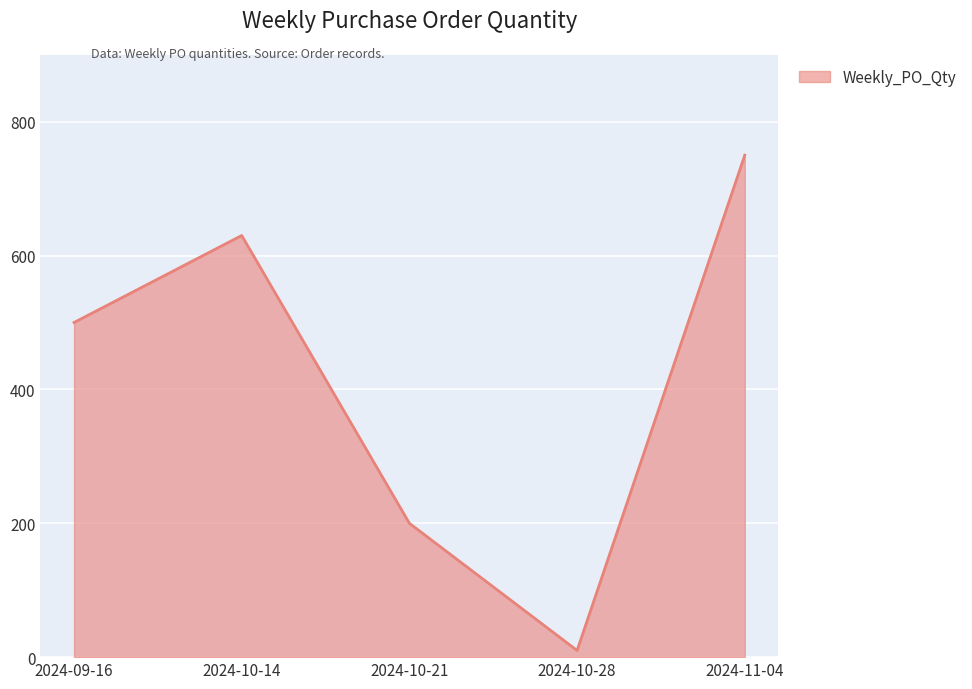

Rank the categories by value from lowest to highest.

2024-10-28, 2024-10-21, 2024-09-16, 2024-10-14, 2024-11-04